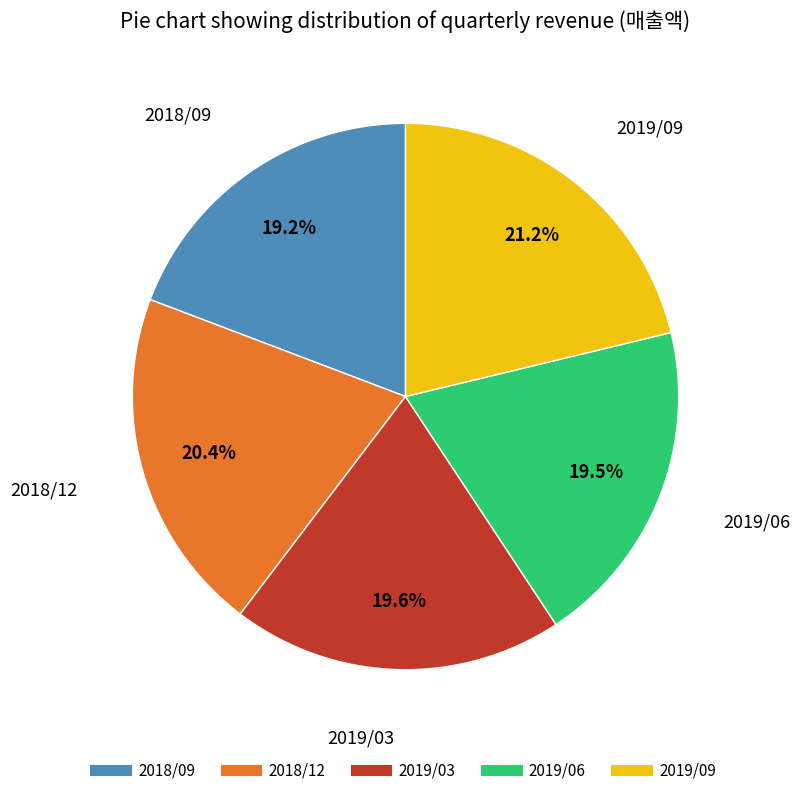

To the nearest percent, what is the difference between the 2018/12 and 2018/09 slice percentages?

1%